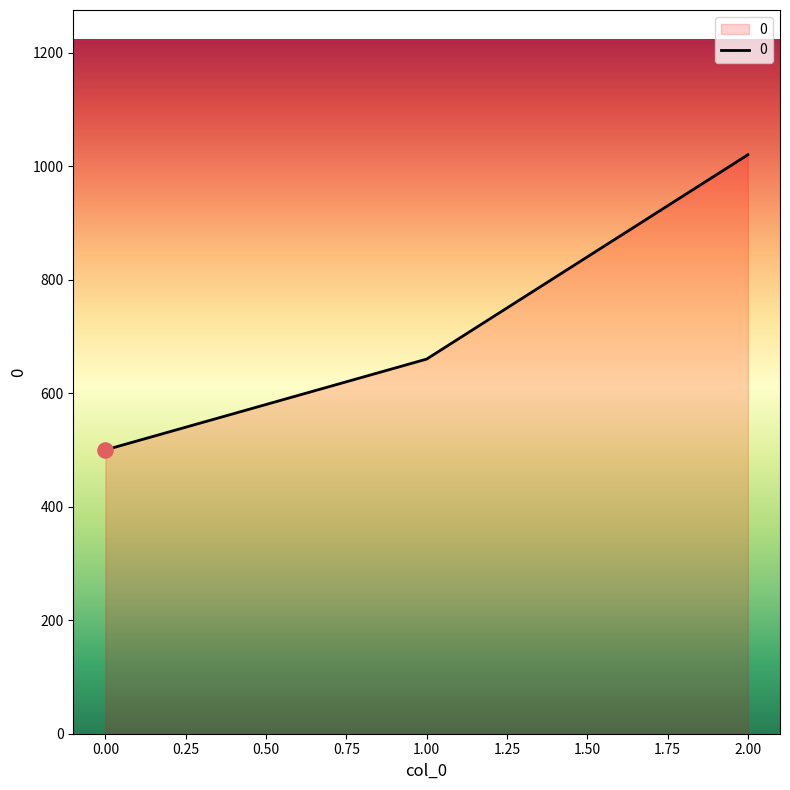

What is the ratio of the value at 0.00 to the value at 2.00?

0.5